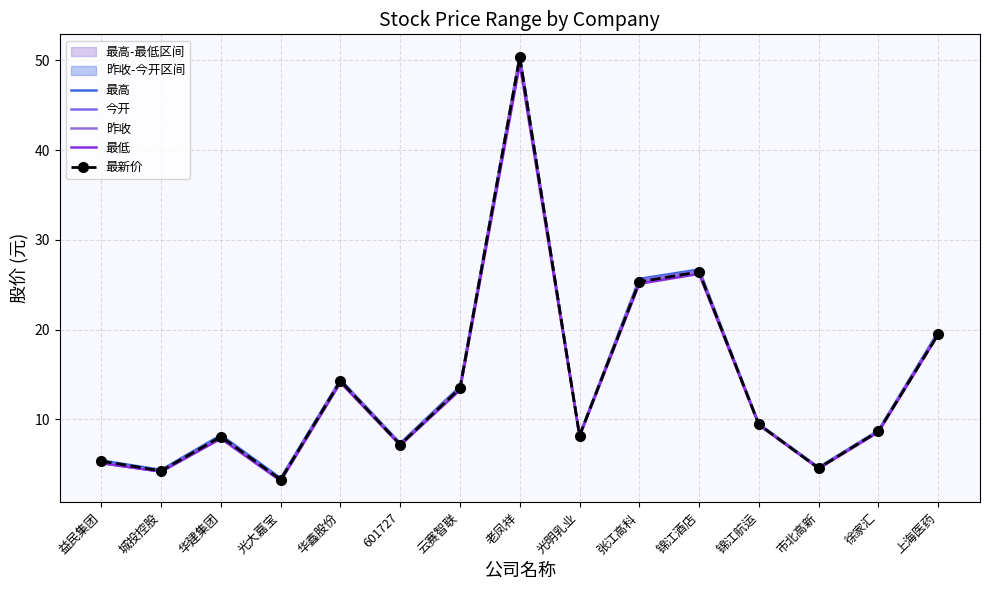

Which series has the widest spread of values?

今开